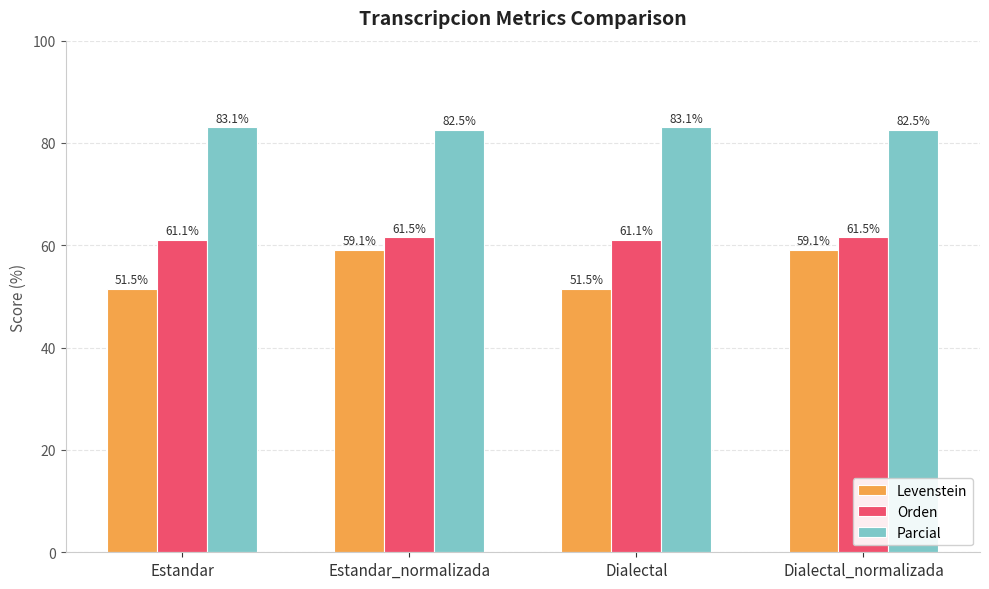

What is the minimum value shown in the chart?

51.5